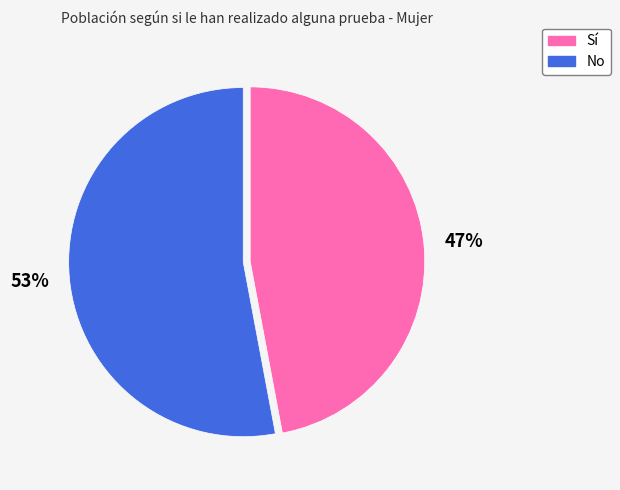

Combined, do No and Sí account for over 50%?

Yes